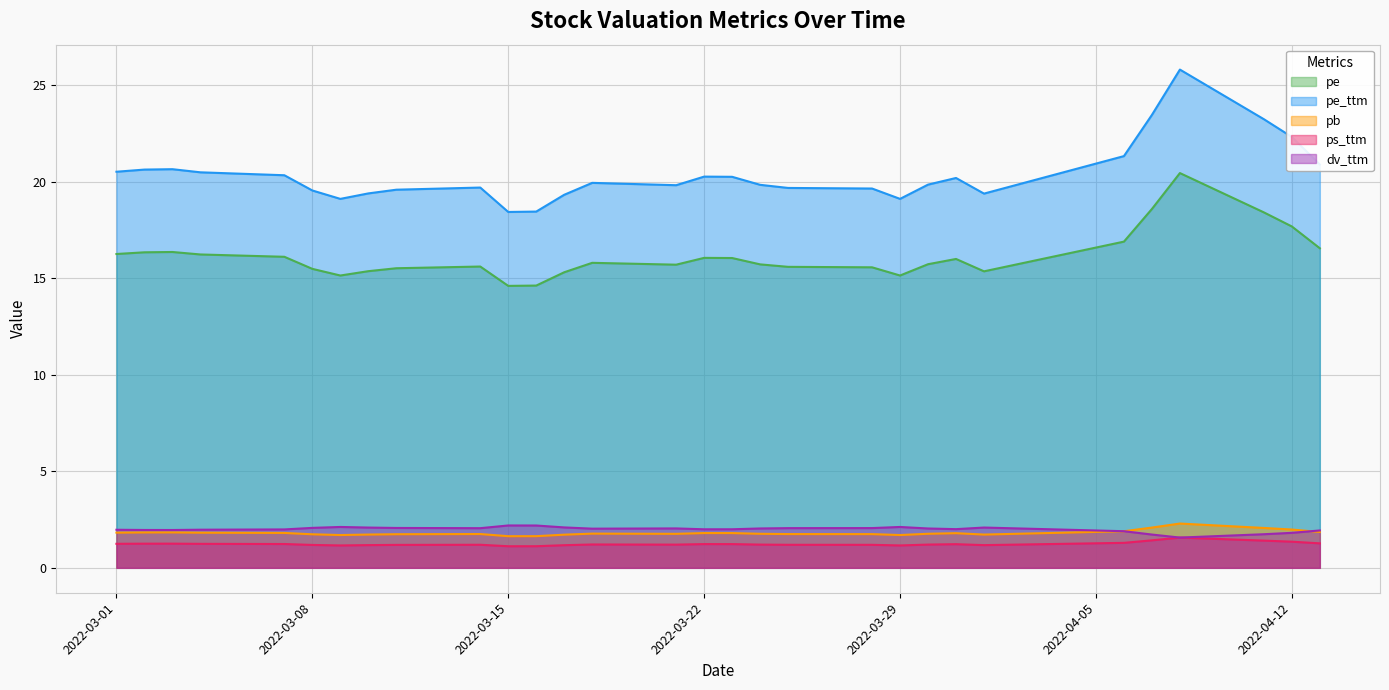

Which category has the lowest value in the pe_ttm series?

2022-03-15